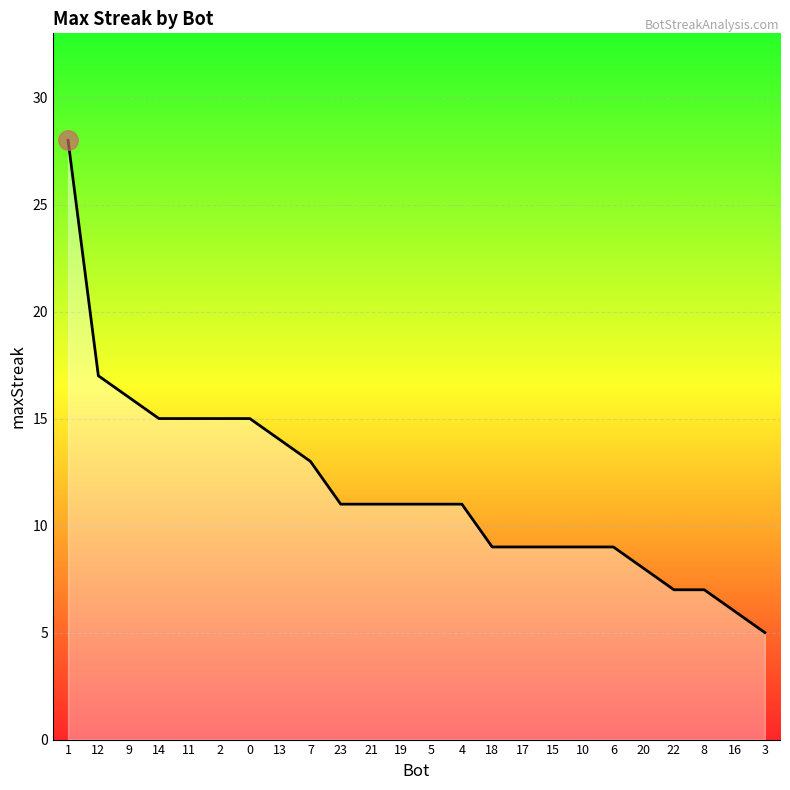

The value at 17 is 9. True or false?

True